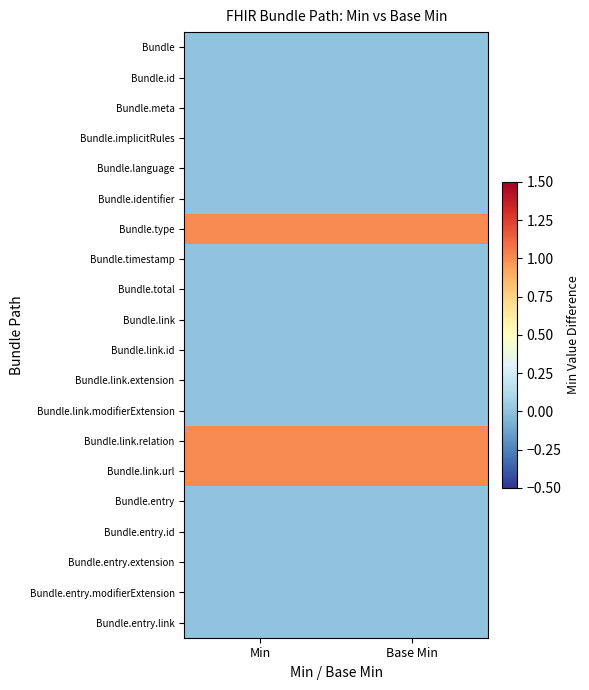

Between Base Min and Min, which is larger?

Base Min